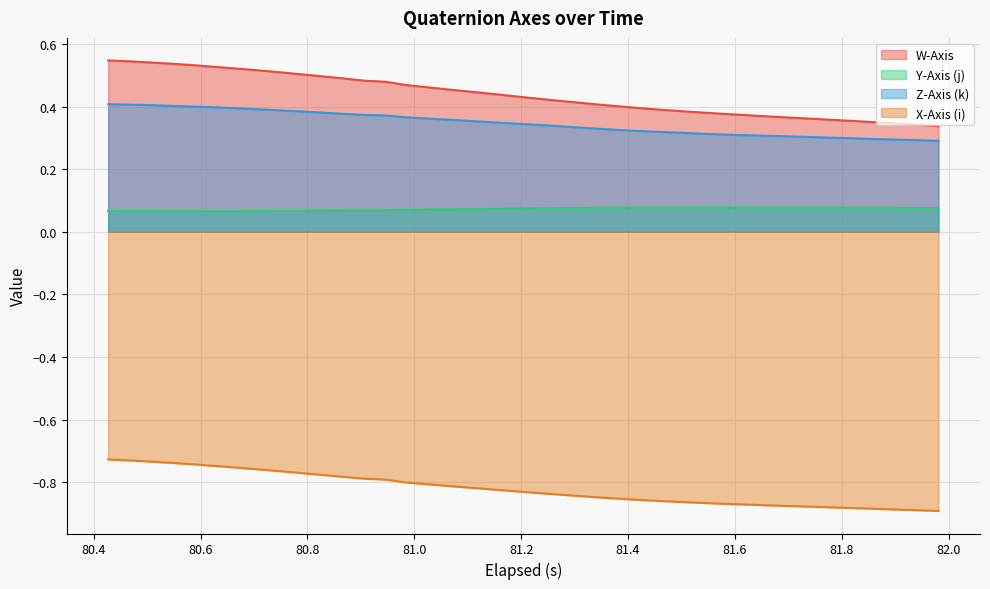

What is the difference between the maximum and second lowest values in the Z-Axis (k) series?

0.1